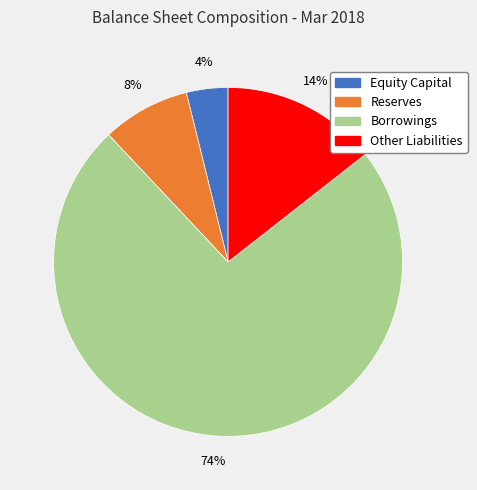

The Equity Capital slice represents 11% of the pie. True or false?

False